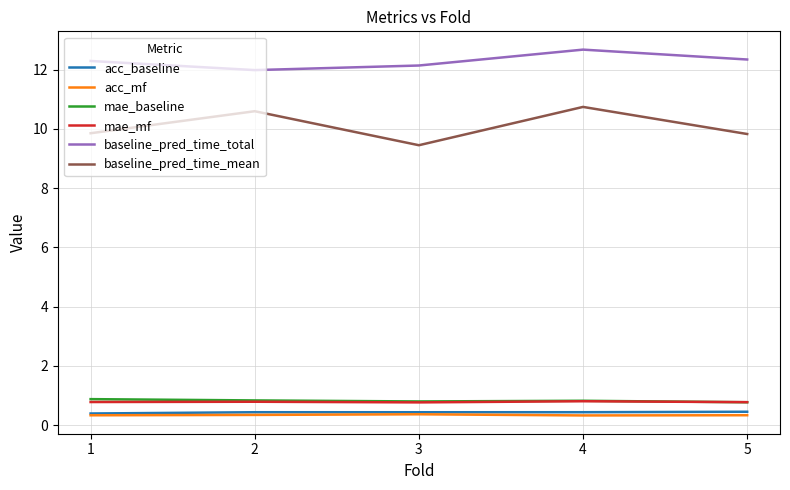

True or false: acc_baseline and mae_baseline intersect in this chart.

False